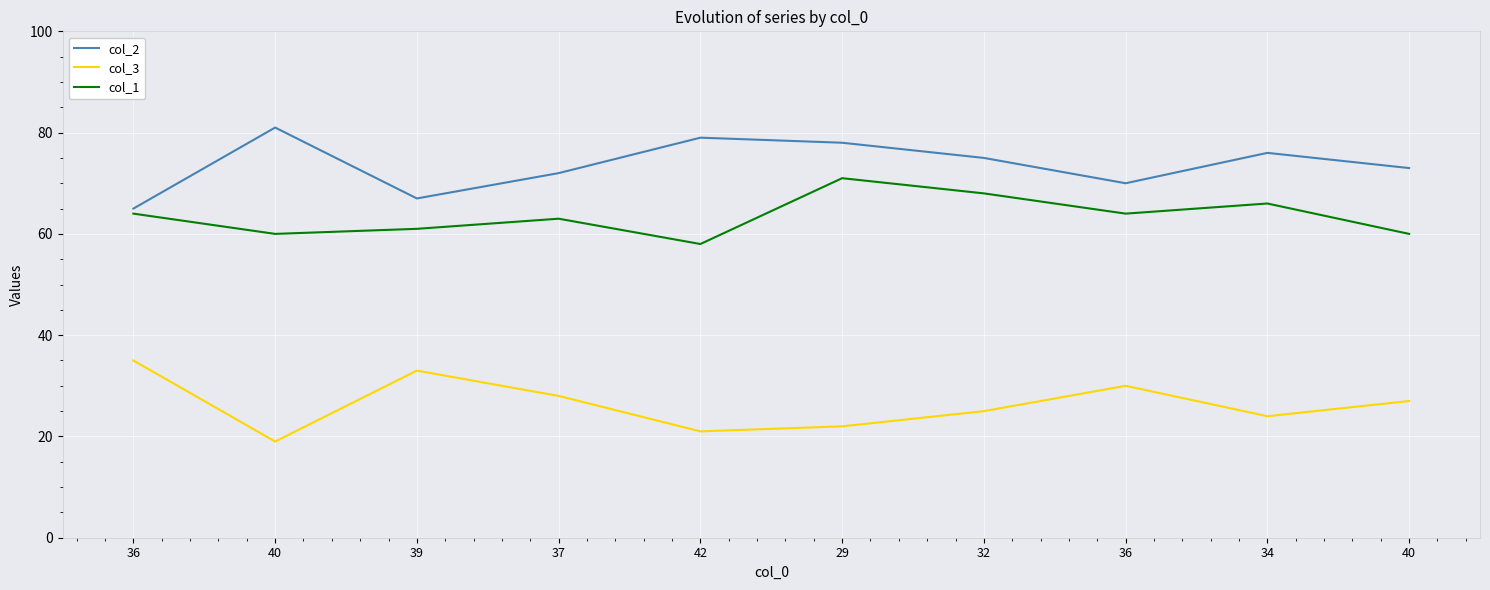

What are all the series names shown in the legend?

col_2, col_3, col_1